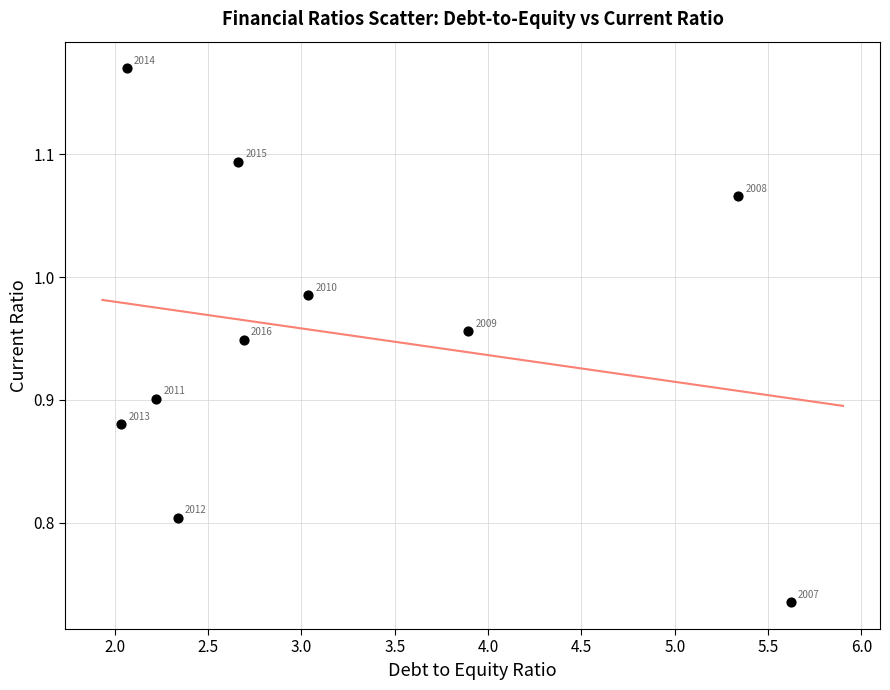

What is the range of X values (max minus min)?

3.6